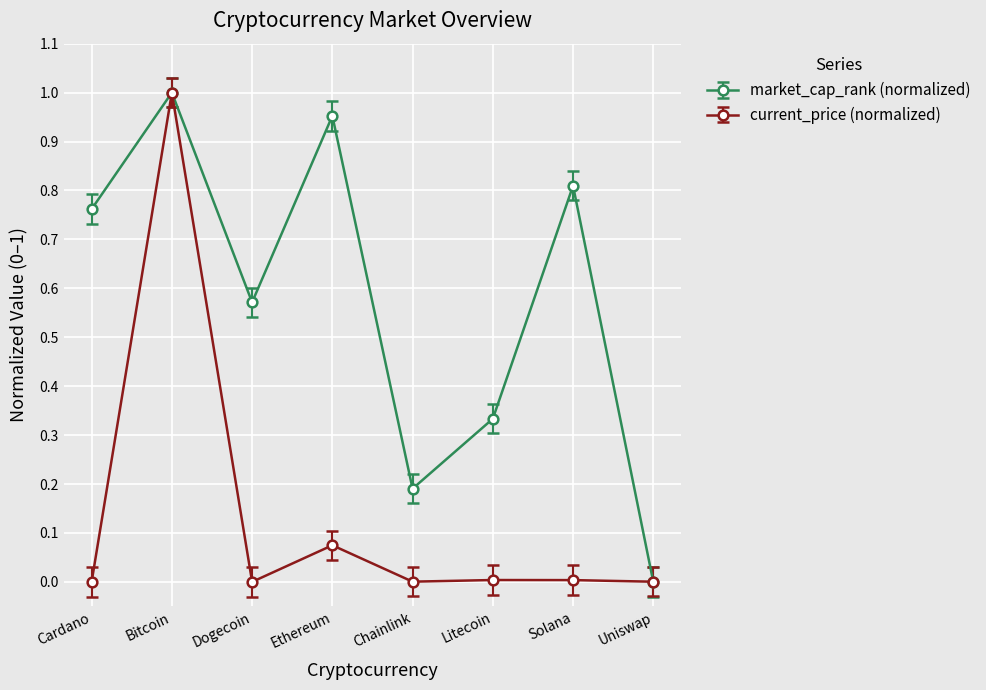

What is the label of the 4th point from the left?

Ethereum